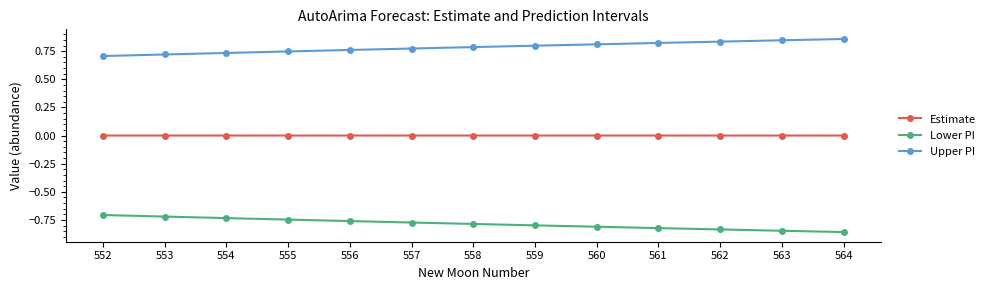

Rank the series at 556 from highest to lowest value.

Upper PI, Estimate, Lower PI